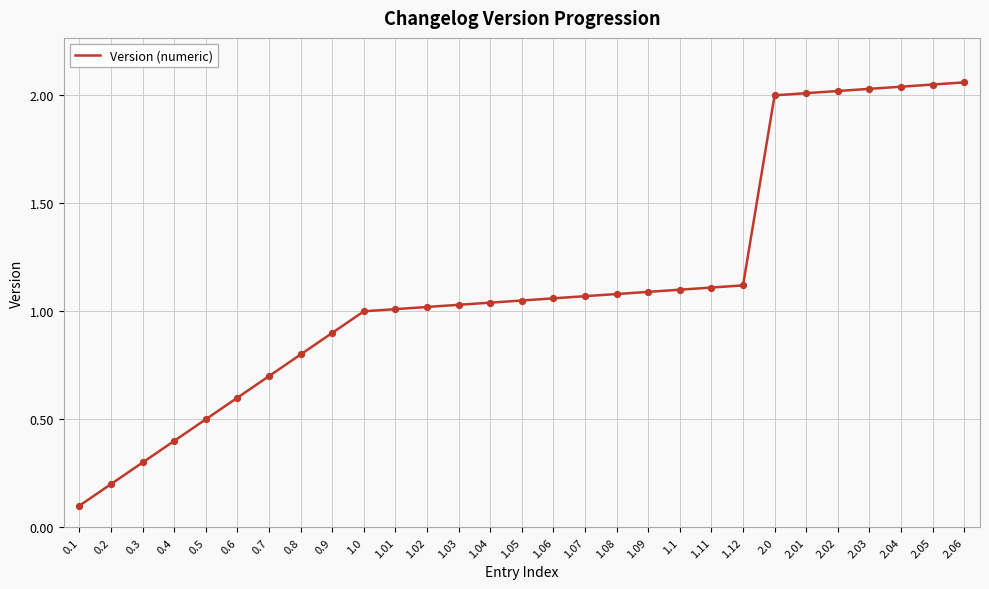

Approximately how many times larger is the value at 0.1 compared to 1.12?

0.1